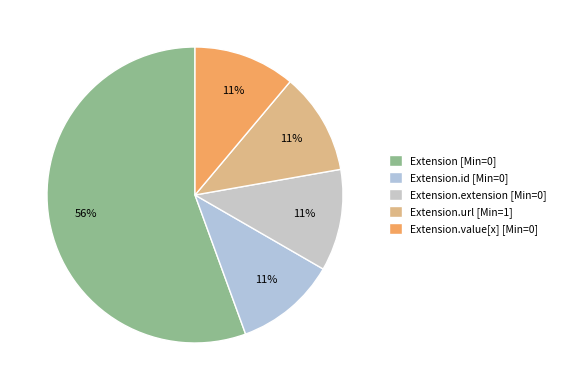

How many segments does this pie chart have?

5